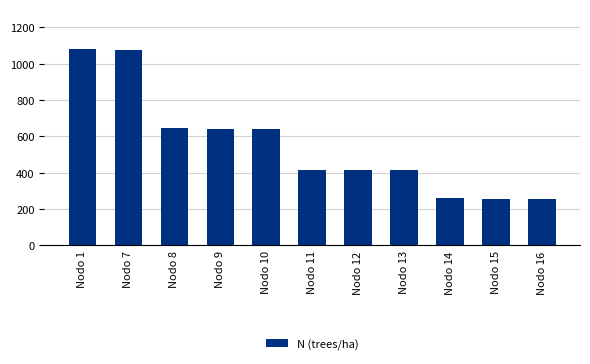

How many values are below 416?

5